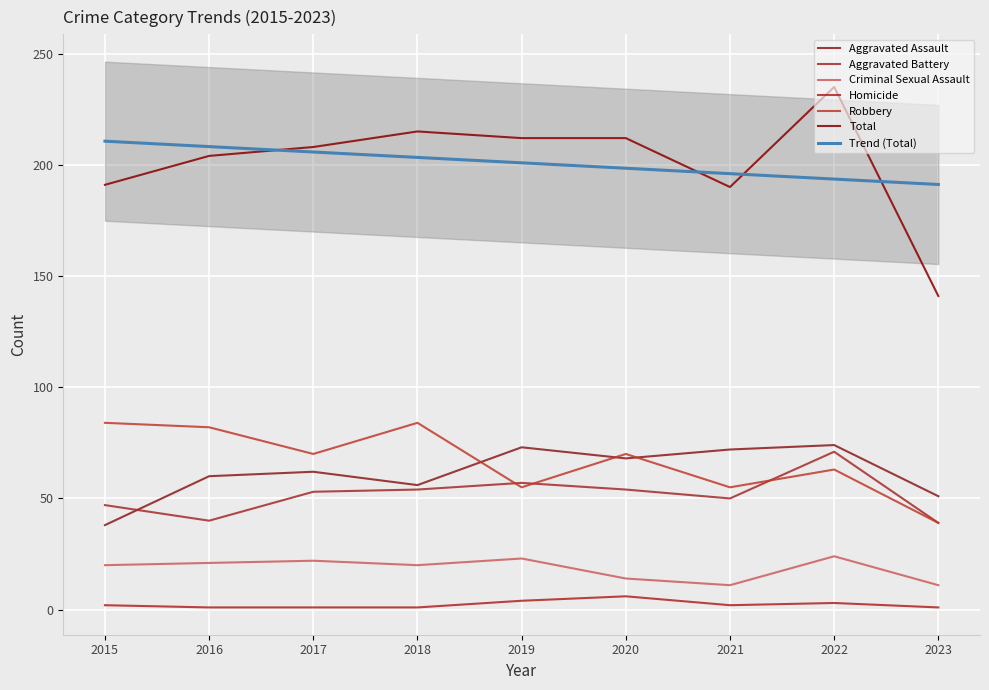

Rank the series by their maximum value, from lowest to highest.

Homicide, Criminal Sexual Assault, Aggravated Battery, Aggravated Assault, Robbery, Total